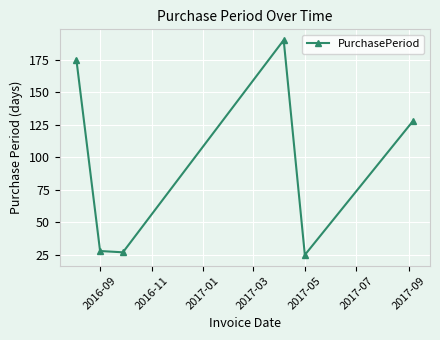

What is the maximum value shown in the chart?

190